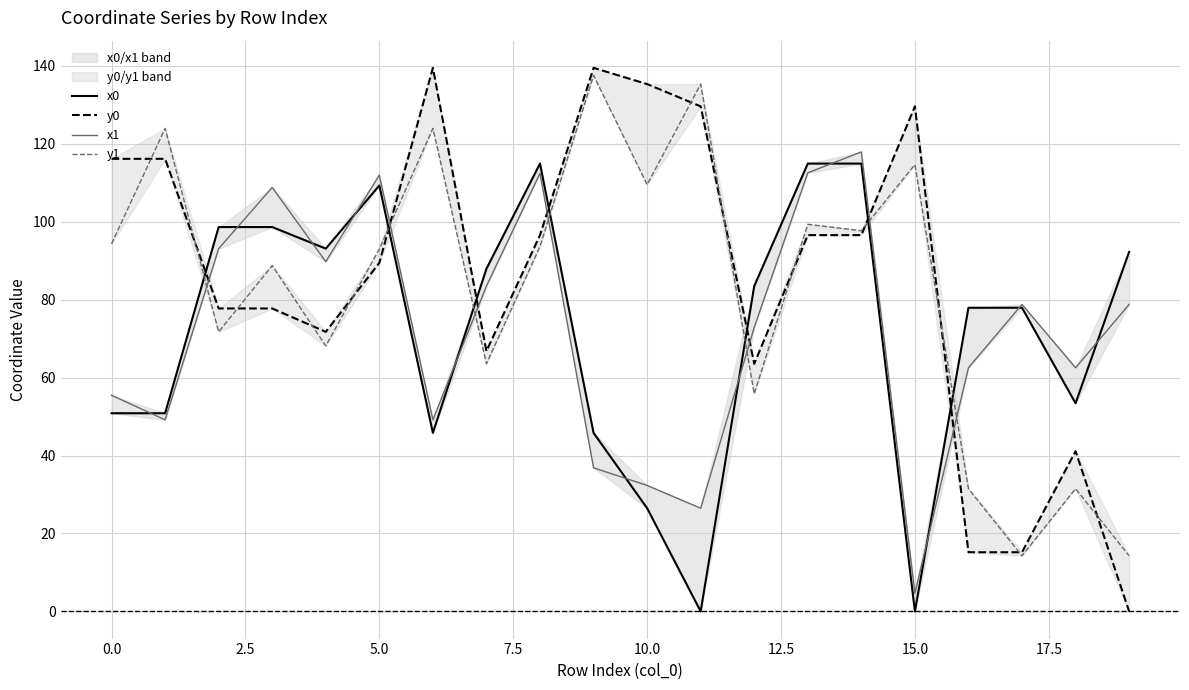

What is the difference between the highest and lowest values at 14?

21.4